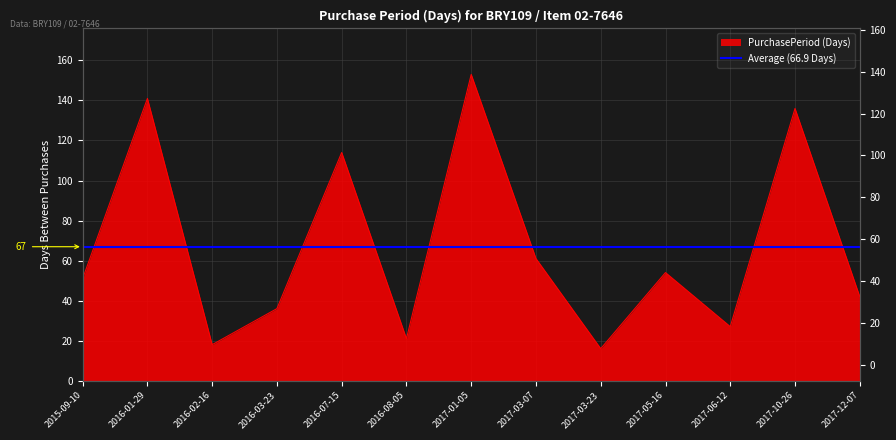

Where does the data first go above 51?

2016-01-29